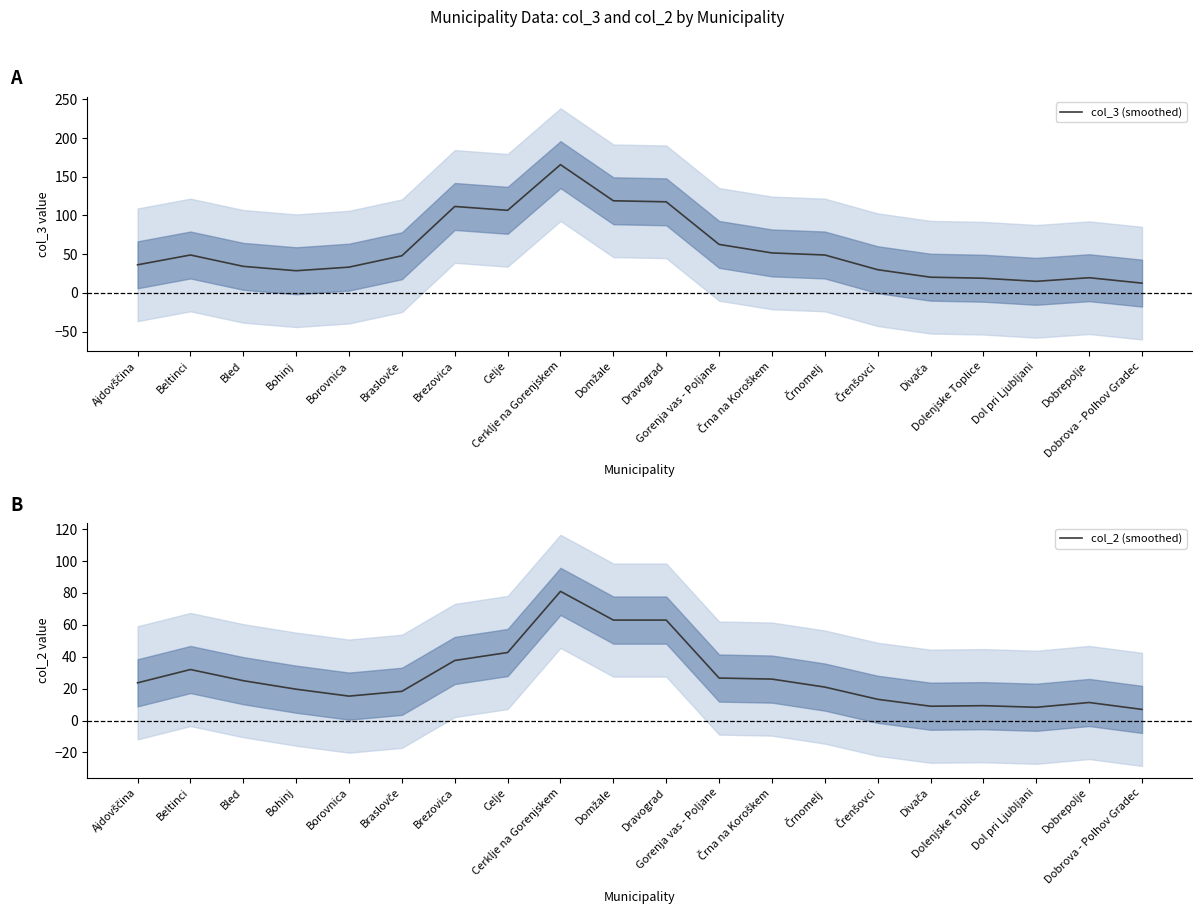

List the series in order of their overall mean, highest first.

col_3 (smoothed), col_2 (smoothed)